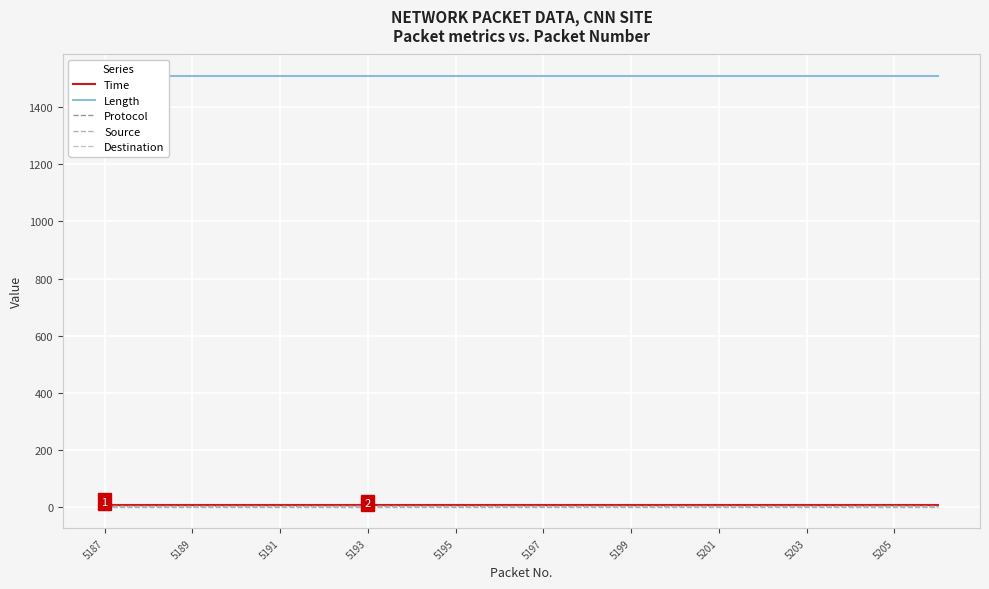

What is the sum of all Destination values?

20.0